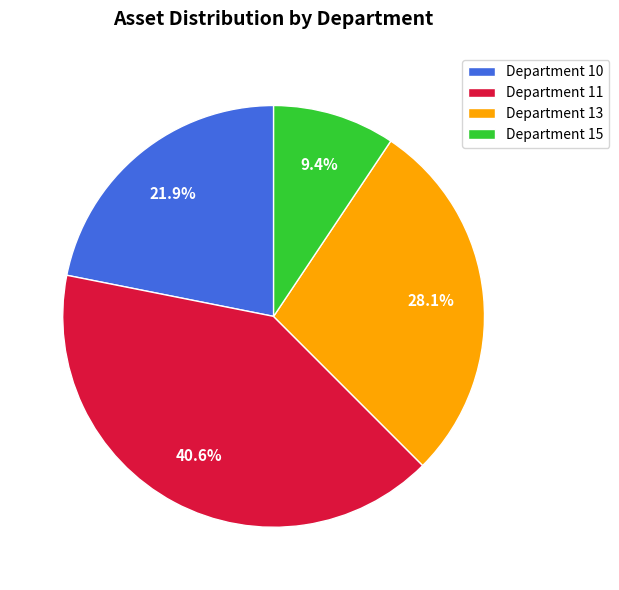

Do Department 10 and Department 15 together represent more than half of the pie?

No